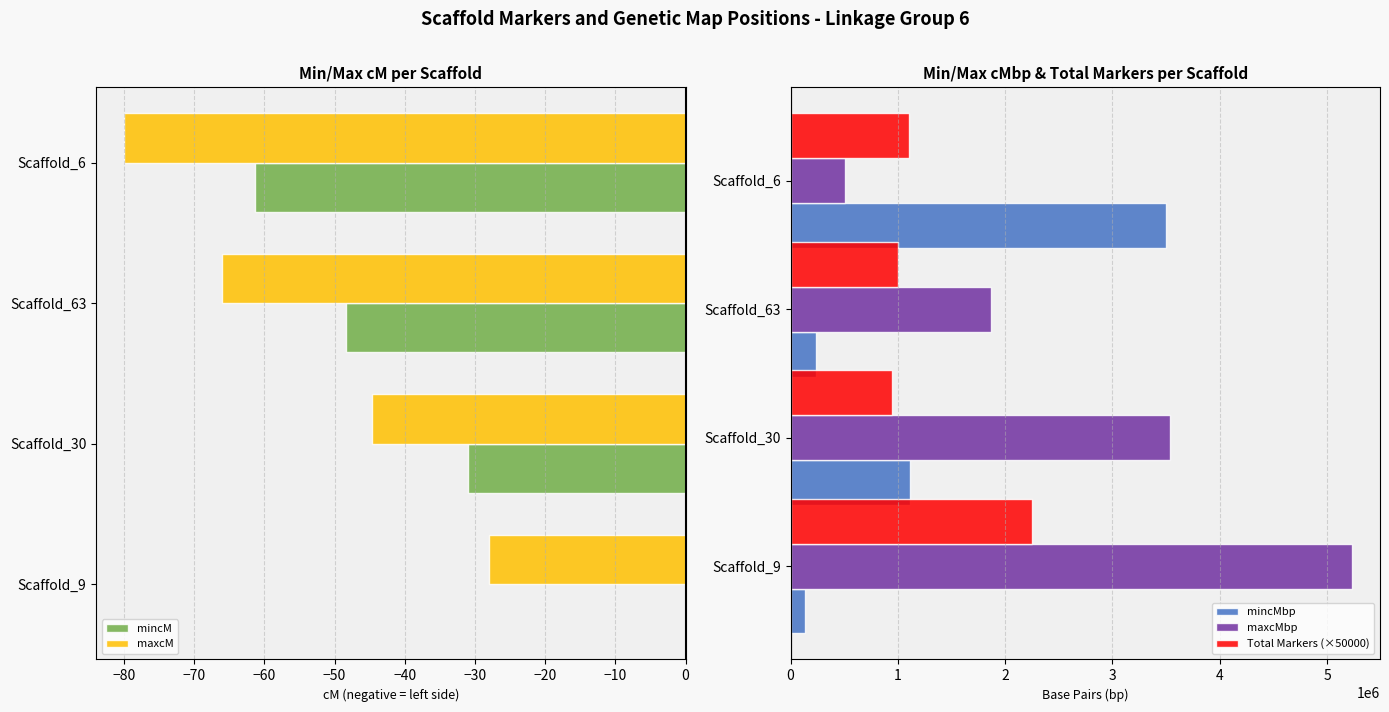

Is the value of maxcMbp at Scaffold_6 greater than the value of Total Markers (×50000) at Scaffold_30?

No